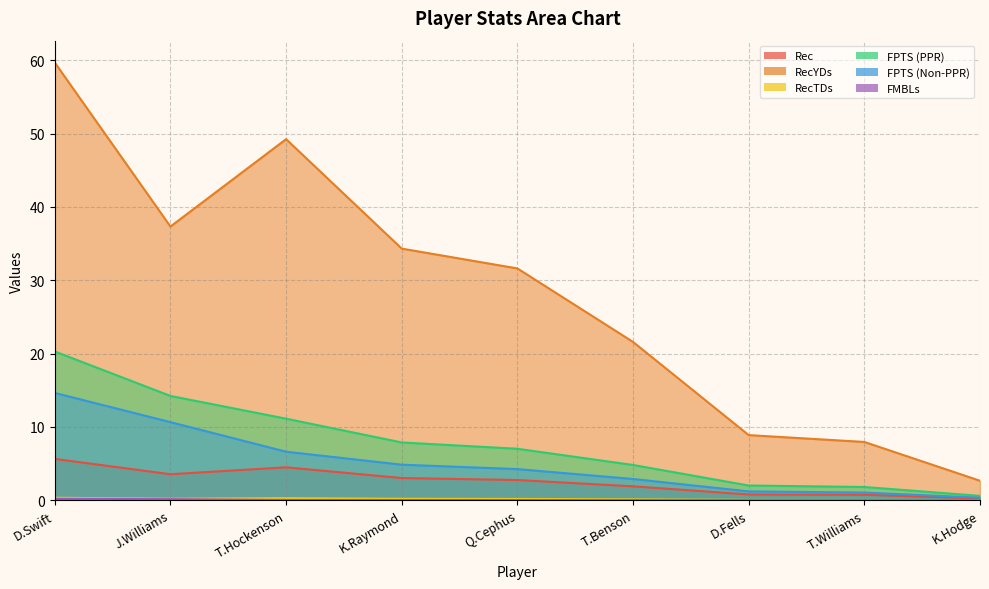

What position from the right is T.Benson?

4